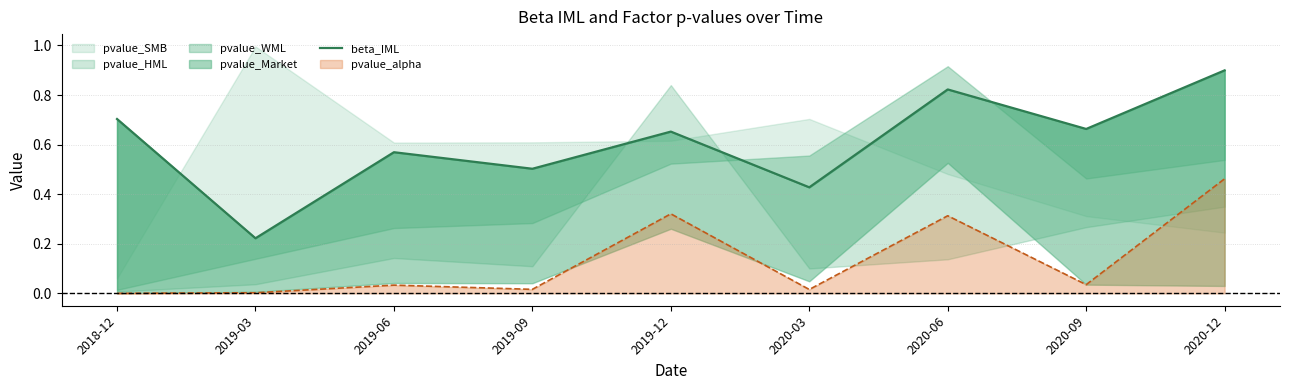

Which label corresponds to the smallest value in the chart?

2019-03